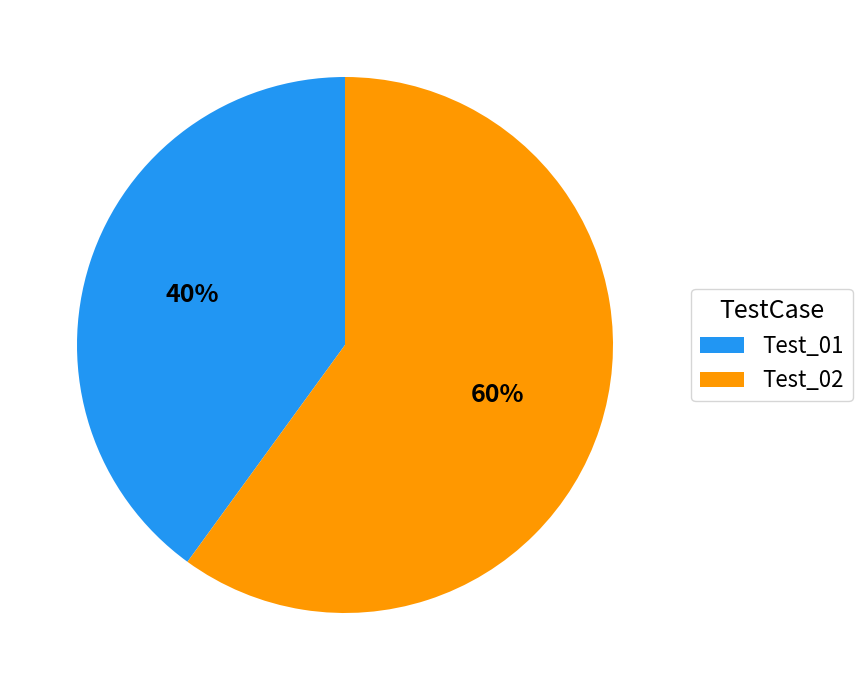

How many segments does this pie chart have?

2